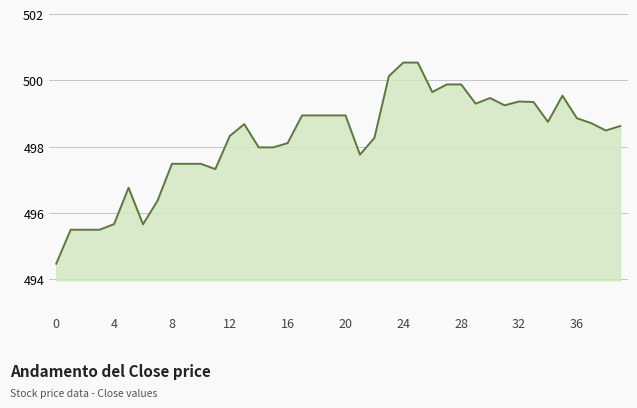

What is the minimum value shown in the chart?

494.5